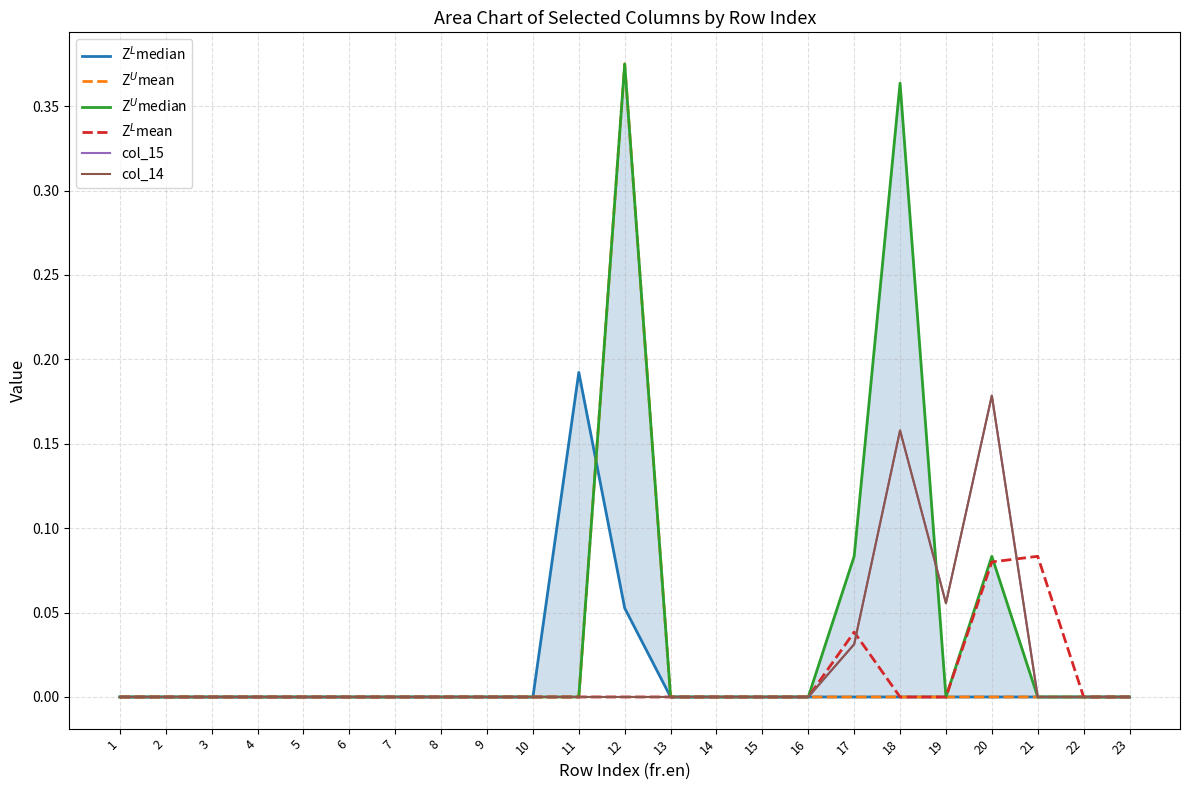

How many times do Z$^U$median and Z$^L$median cross each other?

1